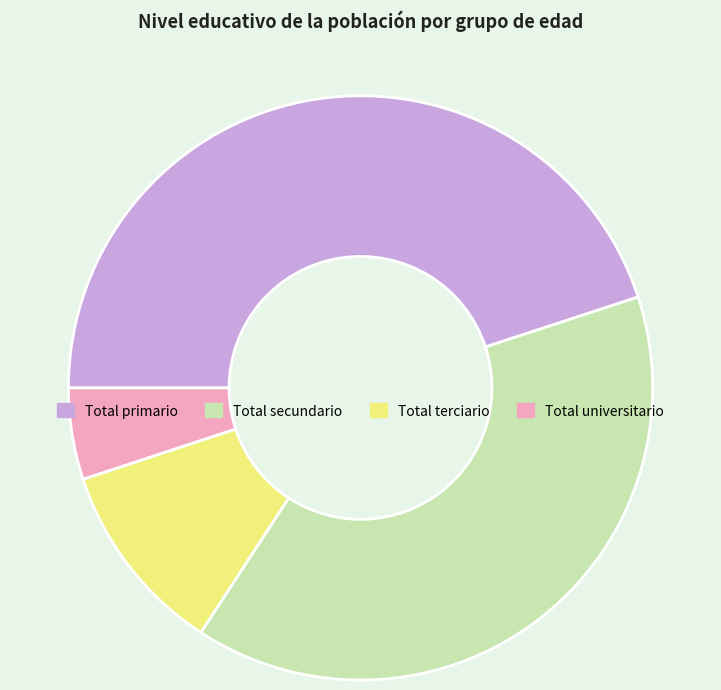

Is there a majority slice in this chart?

No